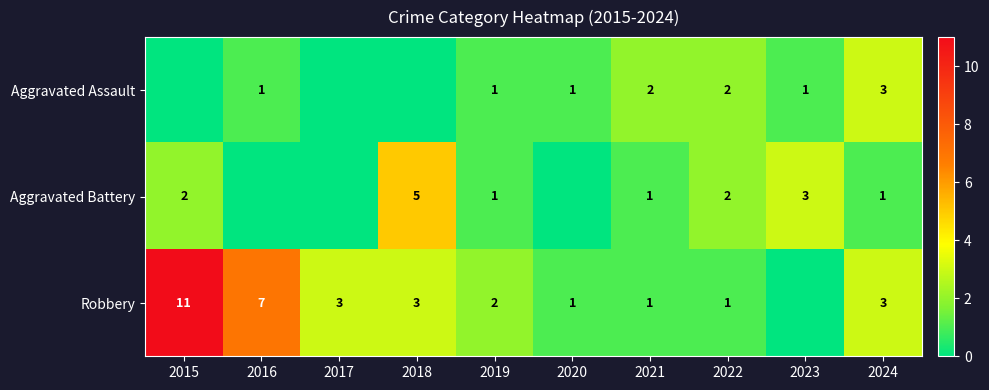

What is the total value across all series at 2022?

5